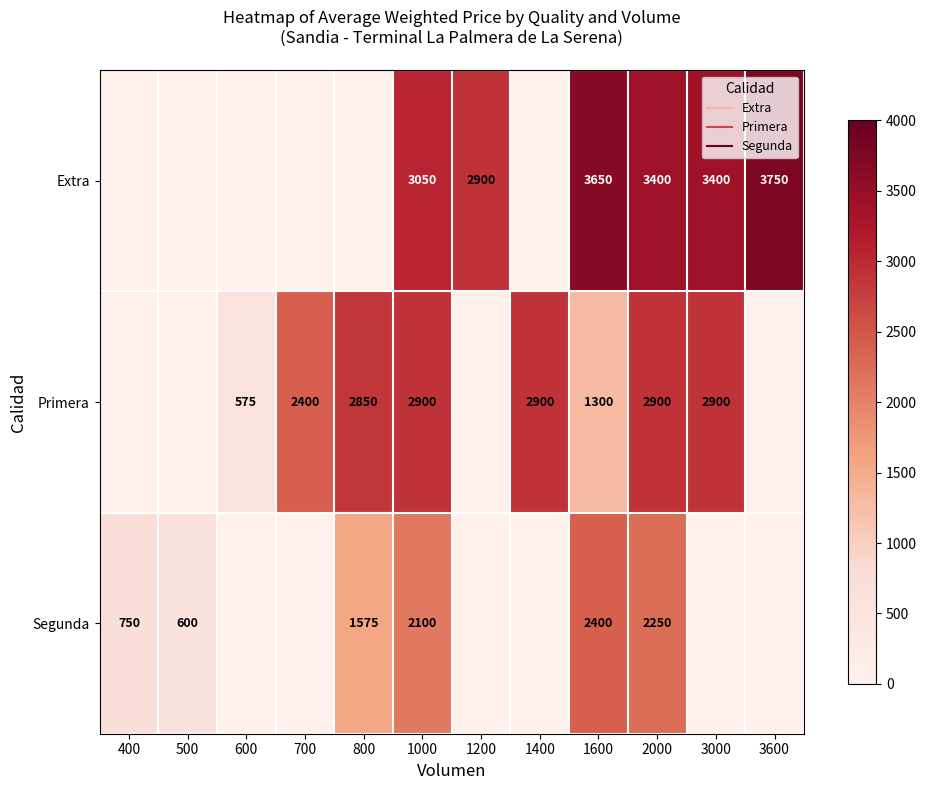

At 2000, list the series in order from largest to smallest.

Extra, Primera, Segunda